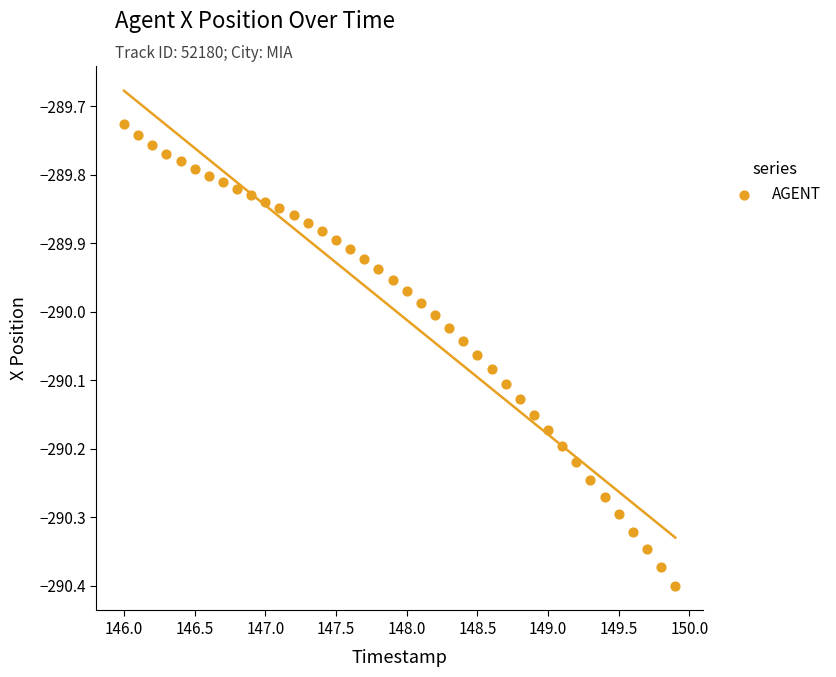

What is the range of Y values (max minus min)?

0.7